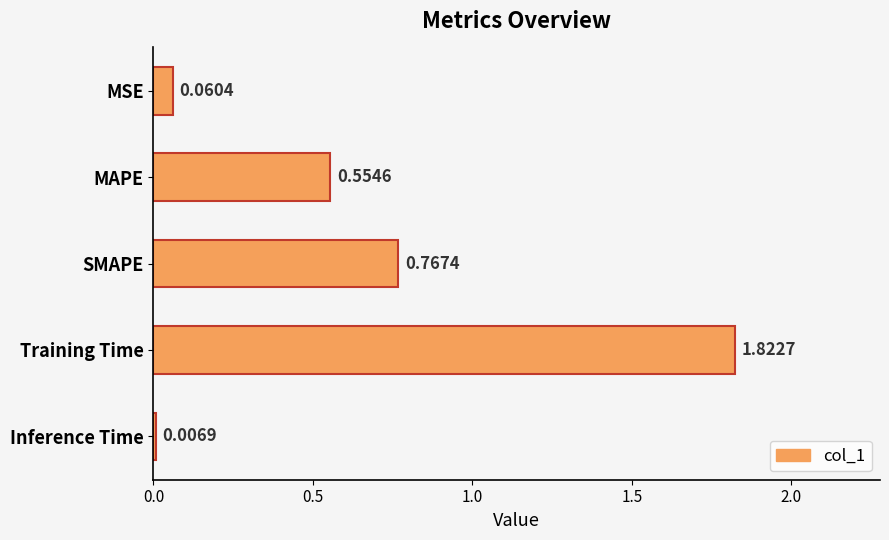

Rank the categories by value from highest to lowest.

Training Time, SMAPE, MAPE, MSE, Inference Time